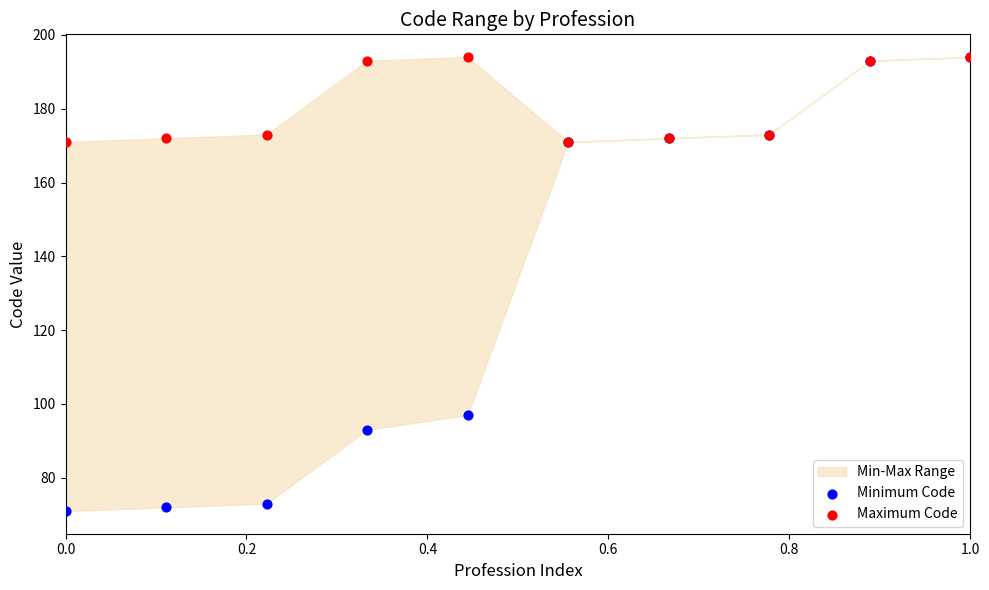

Which series has the largest Y range (max minus min)?

Minimum Code